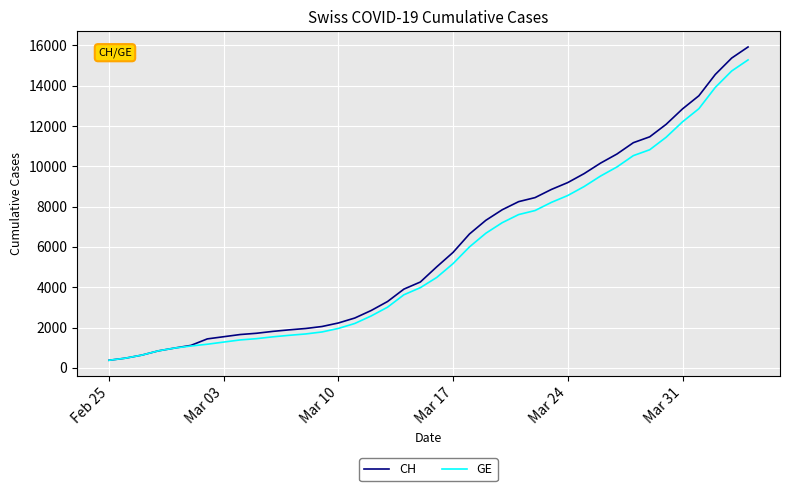

What is the maximum value shown in the chart?

15926